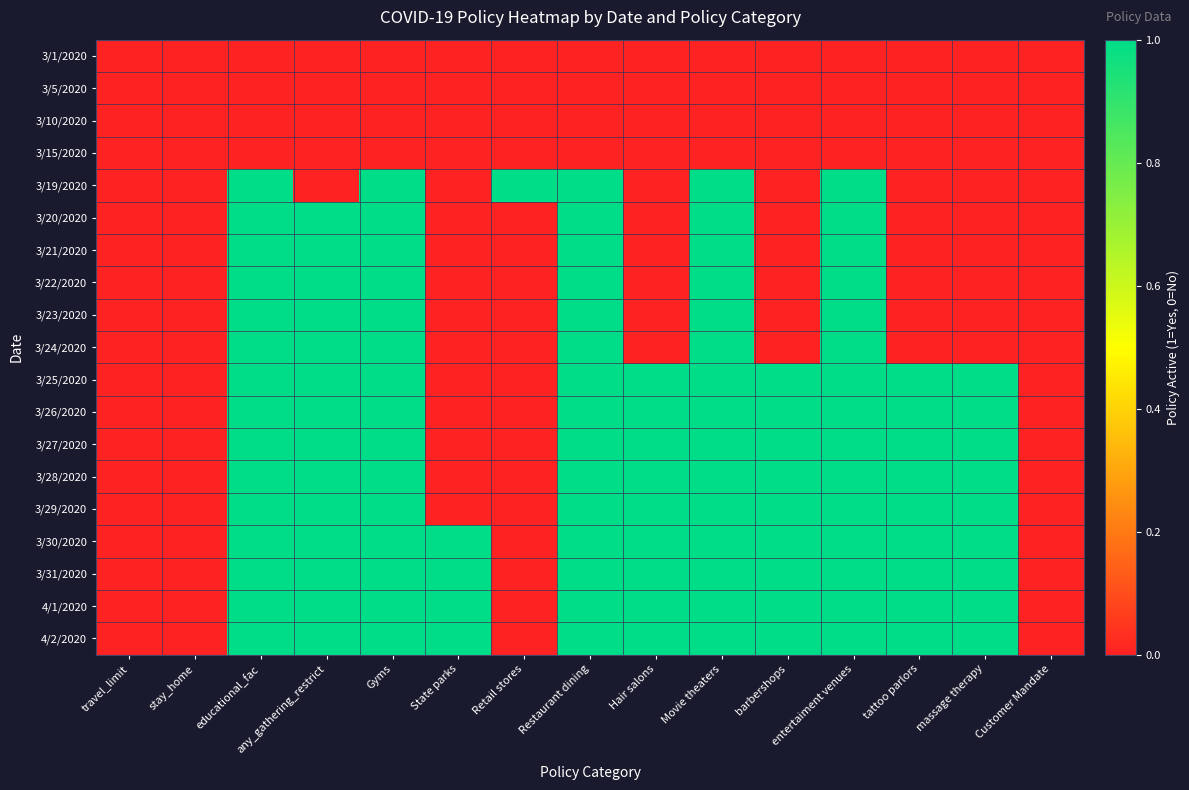

Rank the series at Customer Mandate from lowest to highest value.

3/1/2020, 3/5/2020, 3/10/2020, 3/15/2020, 3/19/2020, 3/20/2020, 3/21/2020, 3/22/2020, 3/23/2020, 3/24/2020, 3/25/2020, 3/26/2020, 3/27/2020, 3/28/2020, 3/29/2020, 3/30/2020, 3/31/2020, 4/1/2020, 4/2/2020